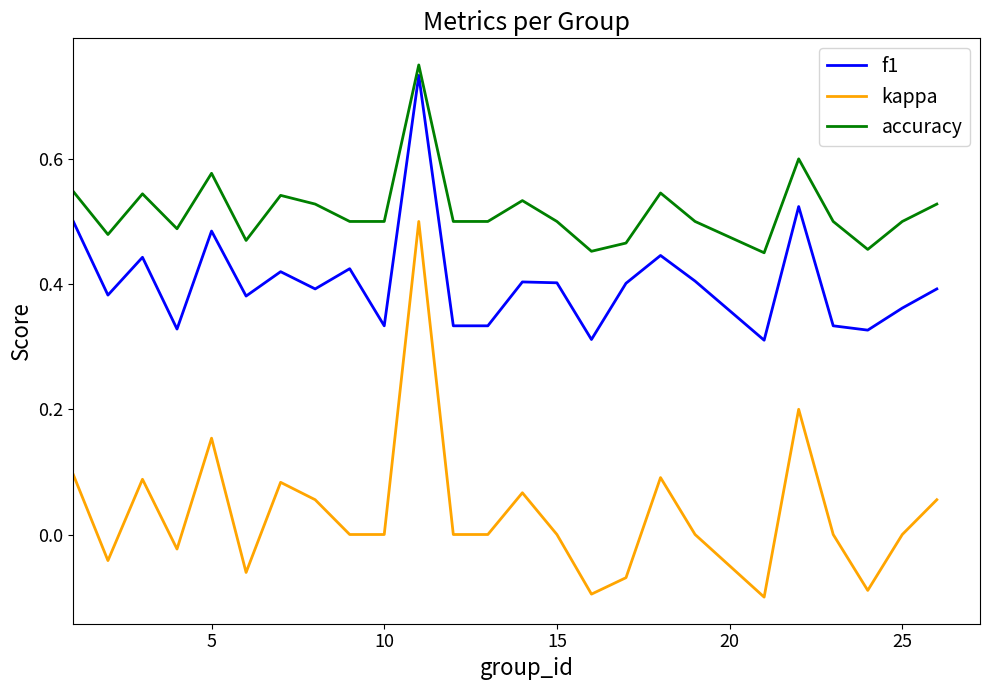

Which series has the widest spread of values?

kappa